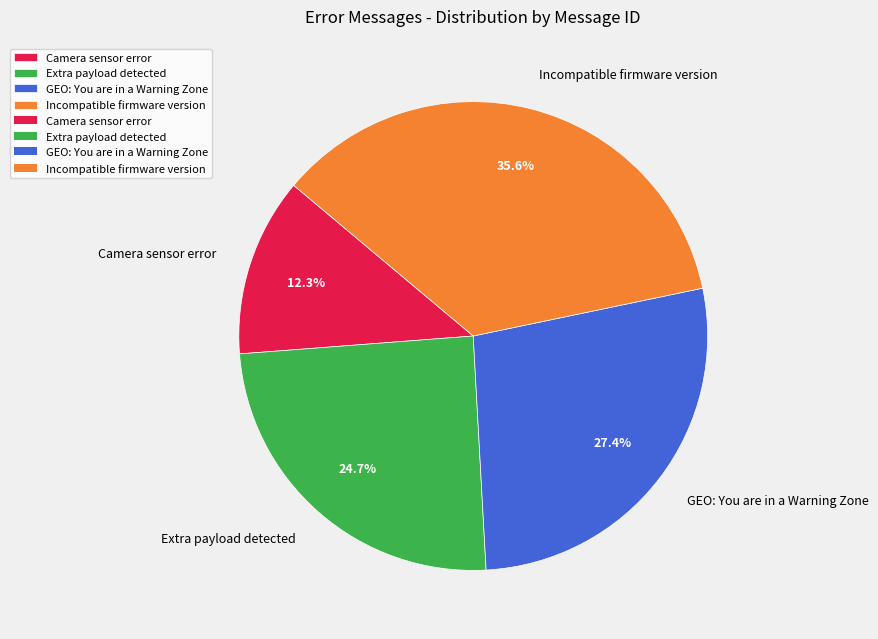

What percentage is the Extra payload detected slice, to the nearest percent?

25%